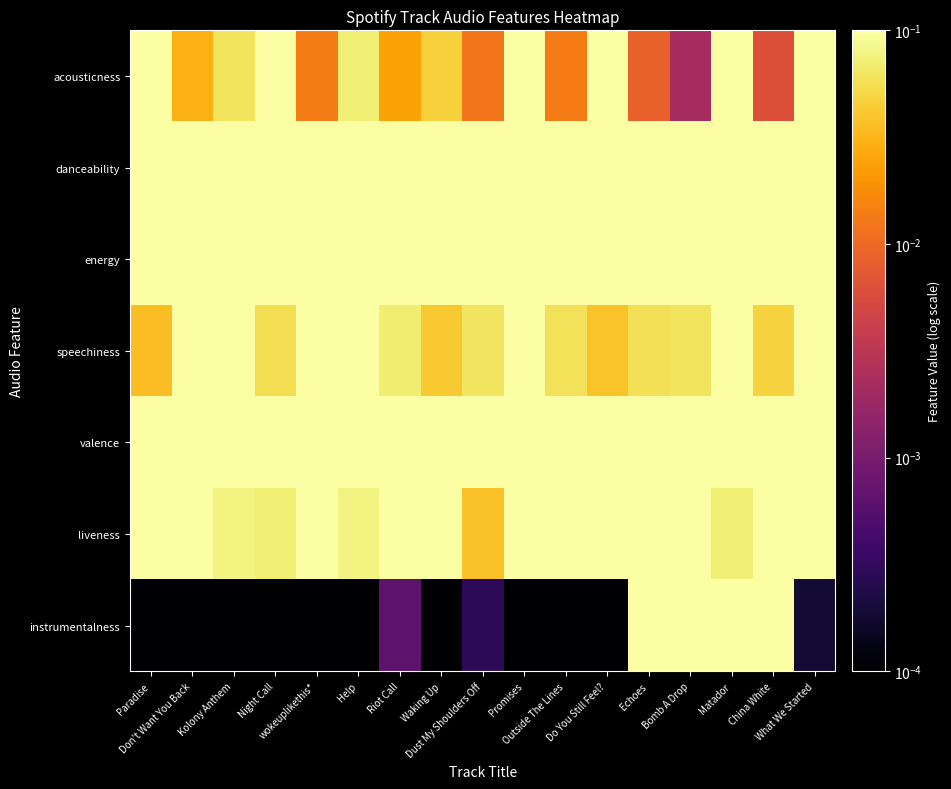

Which series has the largest total across all categories?

energy